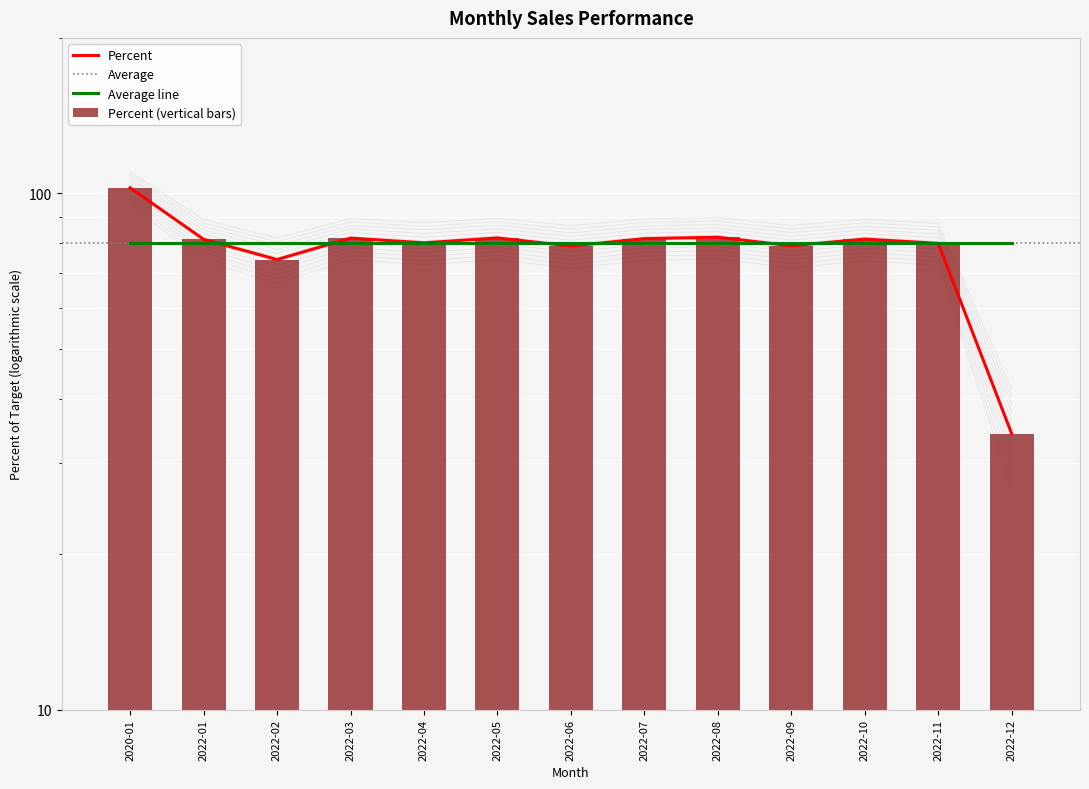

How many data points are above 76?

7